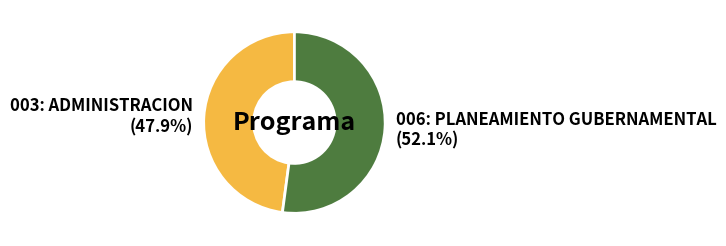

Does 003: ADMINISTRACION account for over 50% of the chart?

No